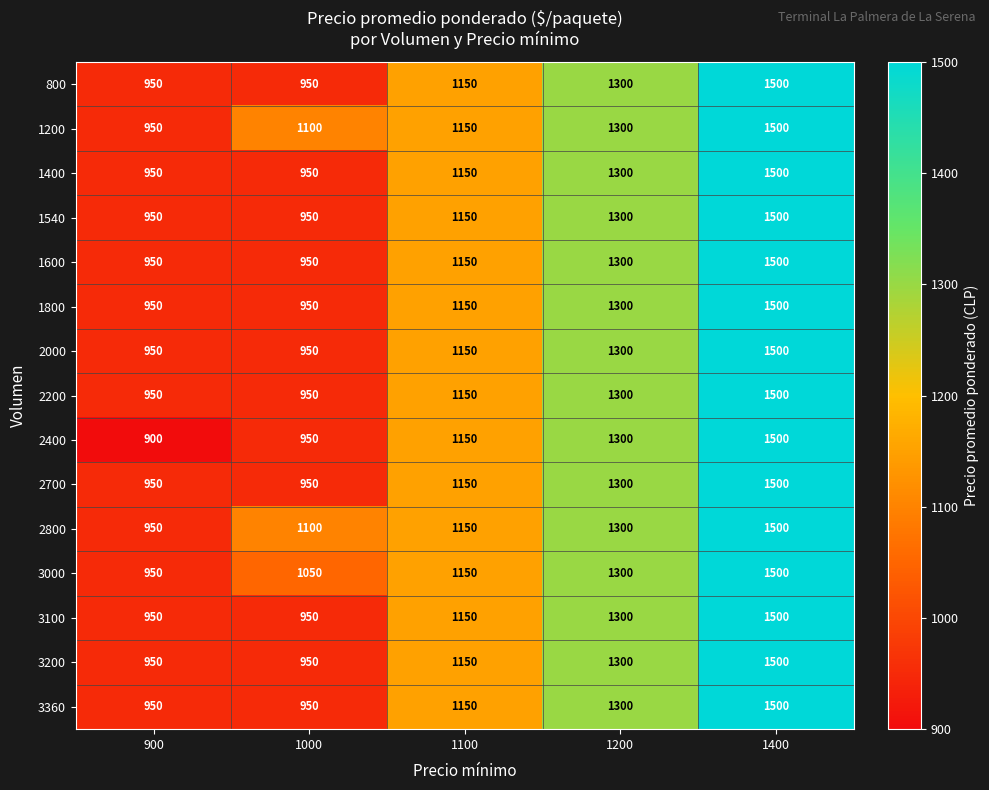

Rank the categories by 2400 value from lowest to highest.

900, 1000, 1100, 1200, 1400